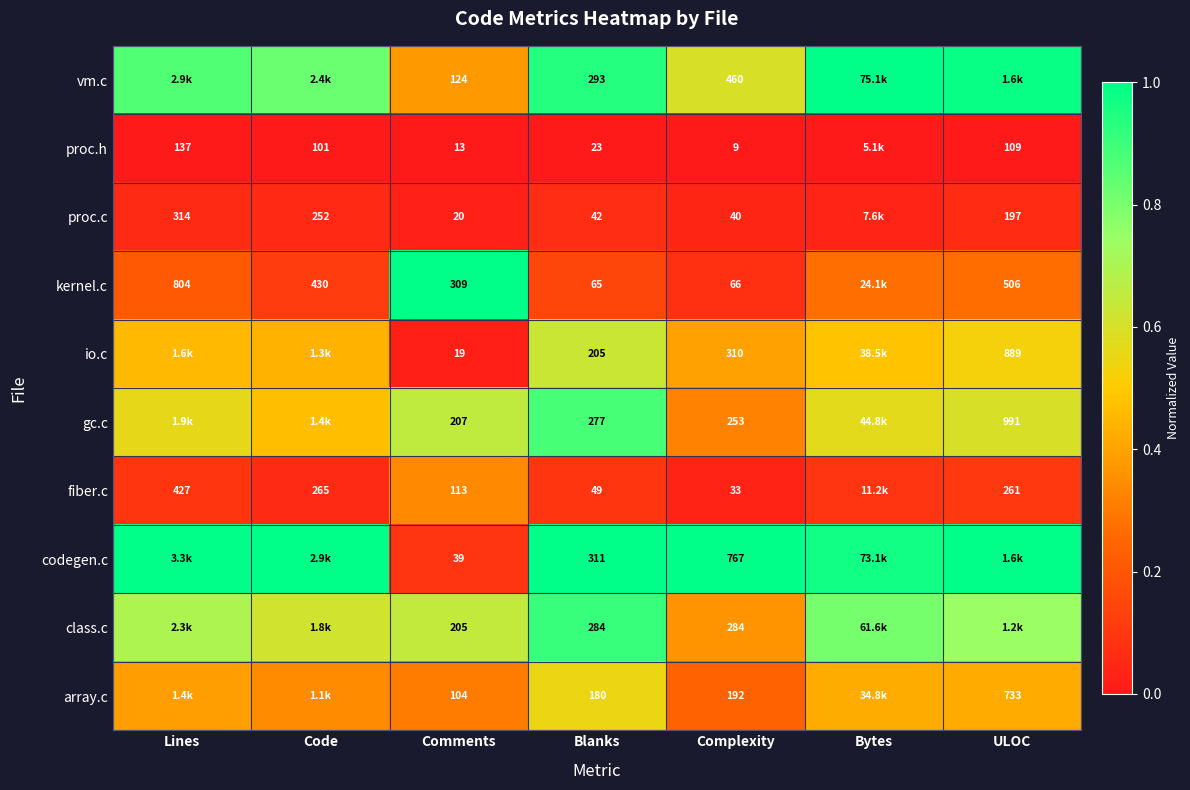

At Blanks, list the series in order from largest to smallest.

codegen.c, vm.c, class.c, gc.c, io.c, array.c, kernel.c, fiber.c, proc.c, proc.h